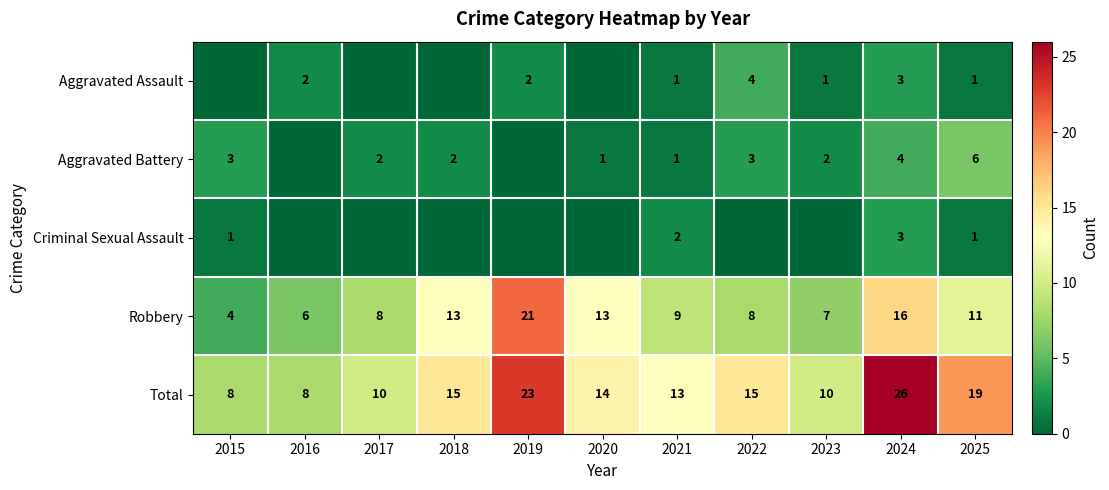

Count the Total values in the range 10 to 19.

7